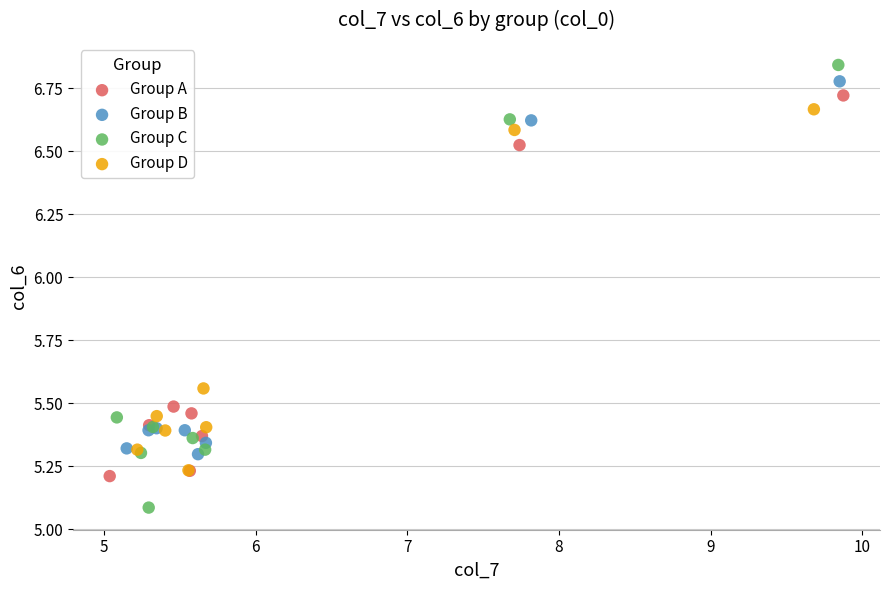

What are all the series names shown in the legend?

Group A, Group B, Group C, Group D